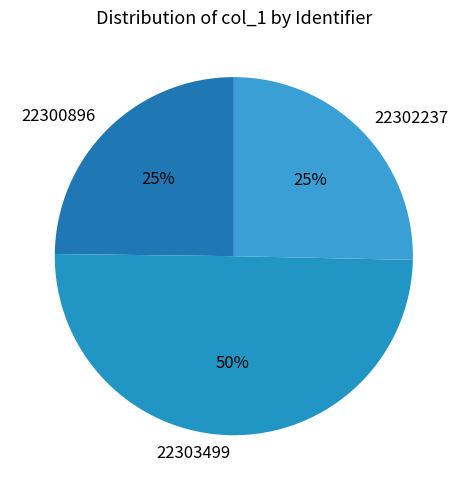

To the nearest percent, what is the combined percentage of 22300896 and 22303499?

75%